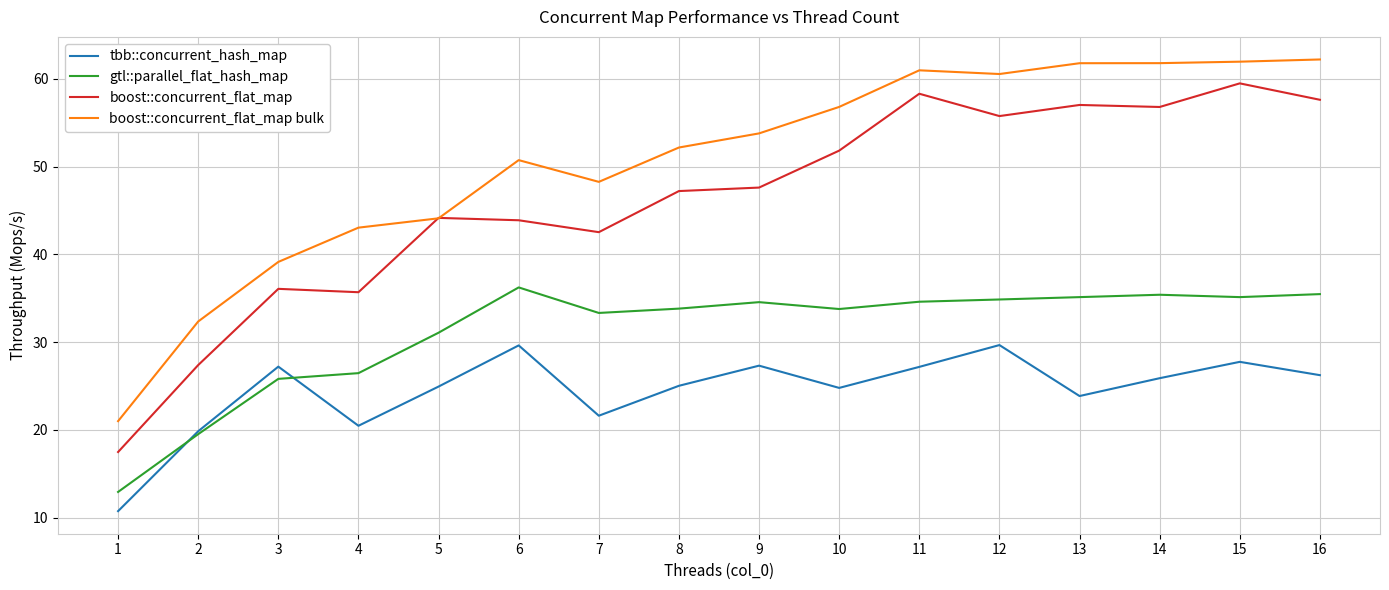

Between 3 and 15, which series saw the biggest shift?

boost::concurrent_flat_map